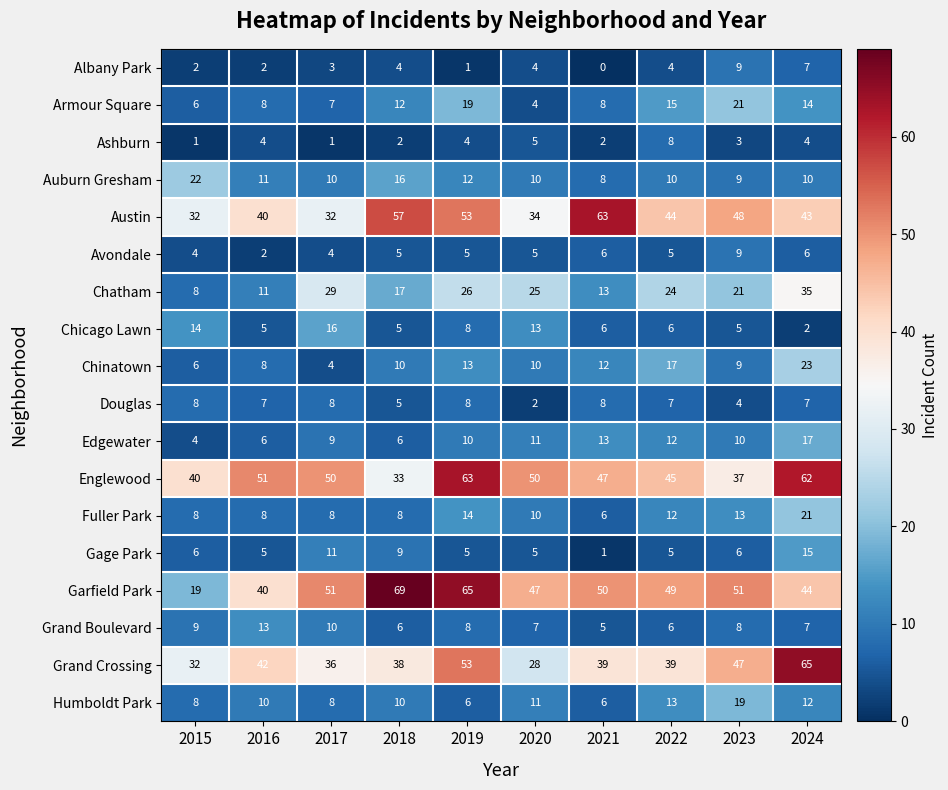

At how many categories does at least one series exceed 41?

9